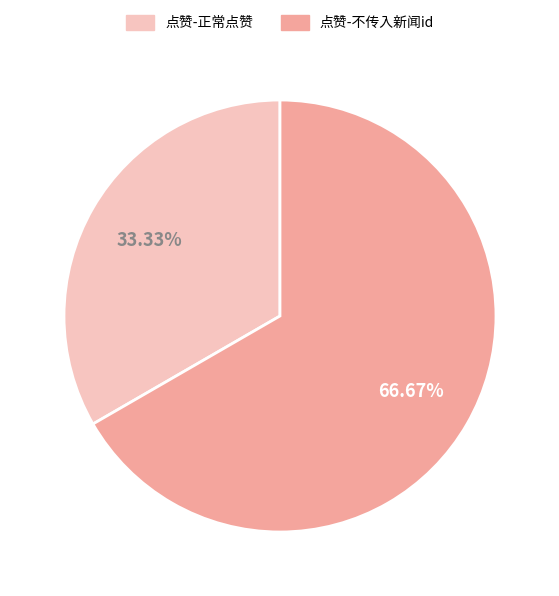

Which slice represents more than half of the pie?

点赞-不传入新闻id